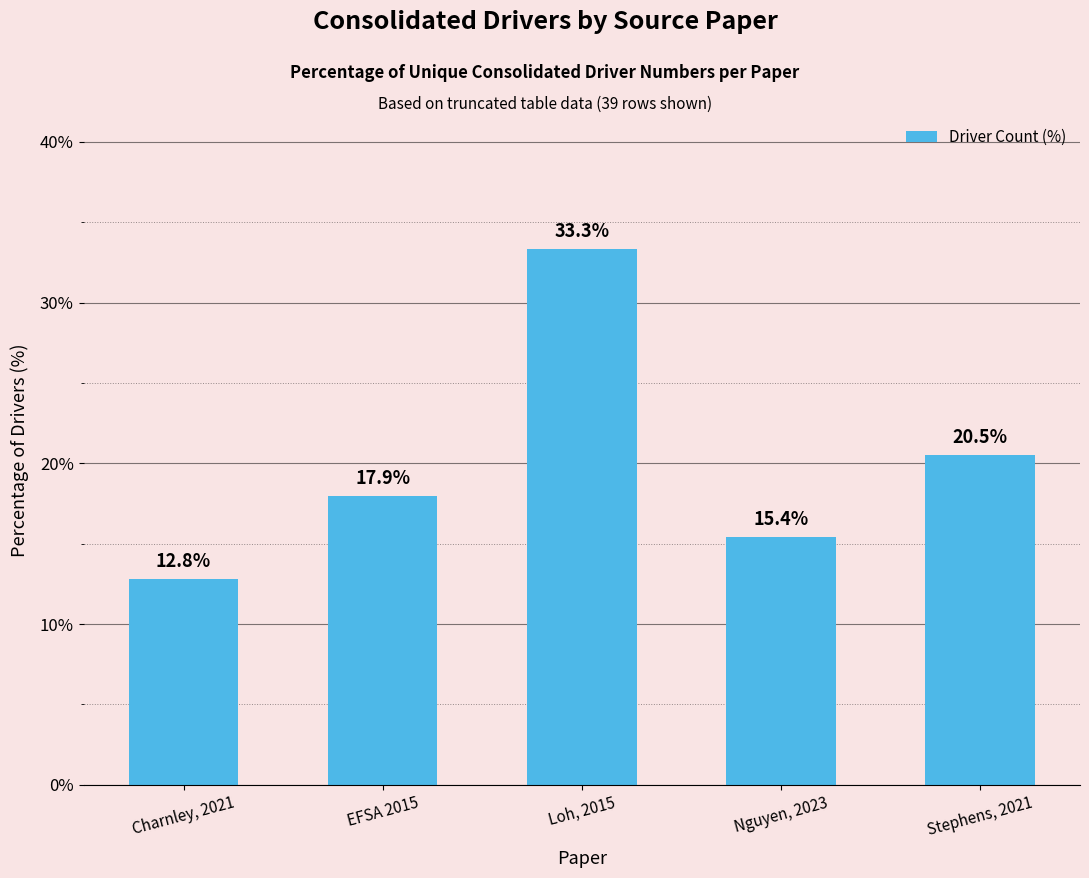

Reading left to right, what are all the values shown in this chart?

Charnley, 2021=12.8	EFSA 2015=17.9	Loh, 2015=33.3	Nguyen, 2023=15.4	Stephens, 2021=20.5